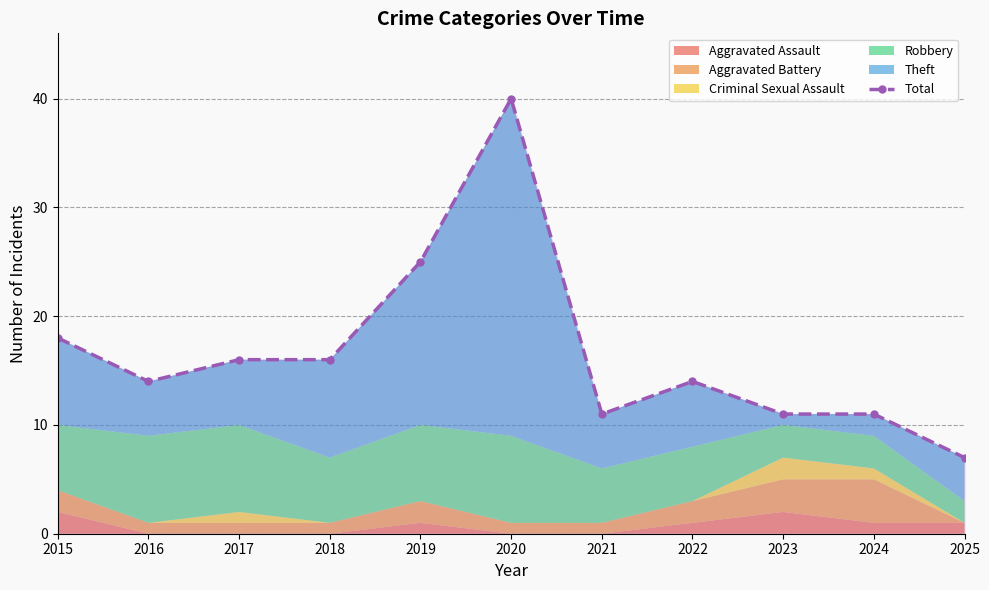

Does the chart display data point markers on the line(s)?

Yes